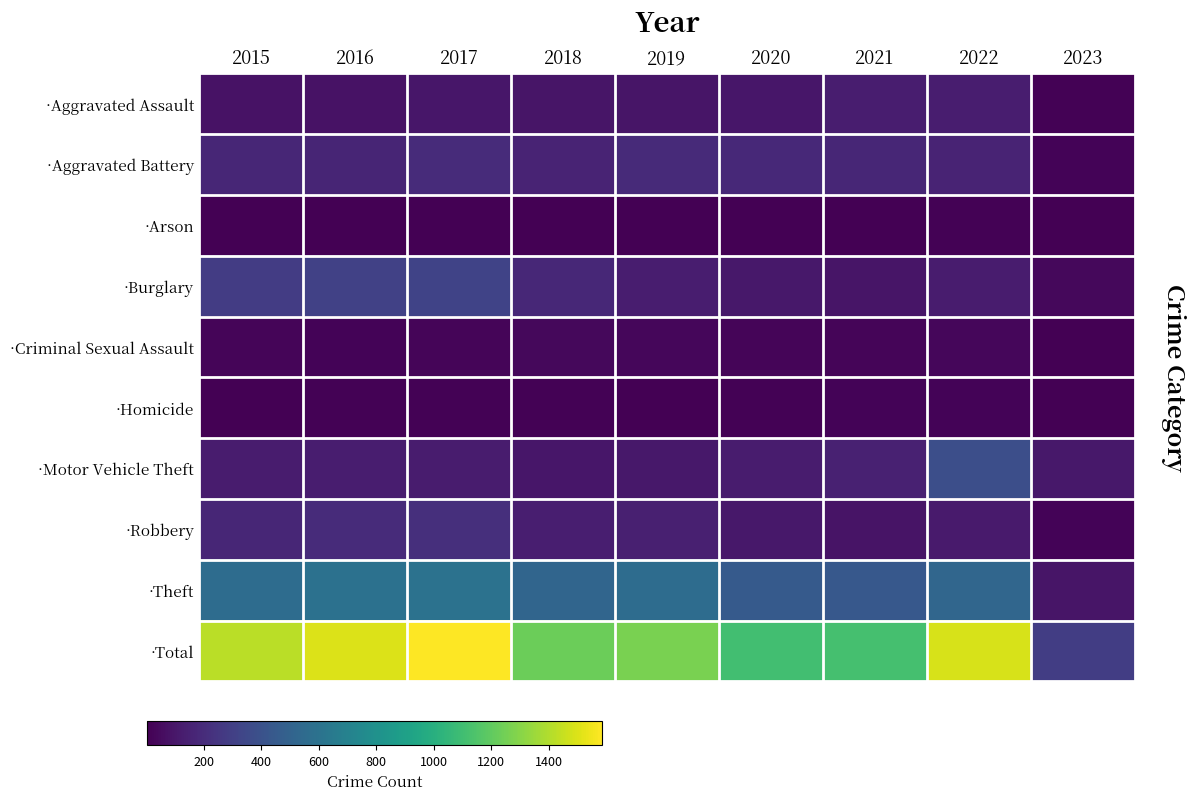

What is the total value across all series at 2019?

2534